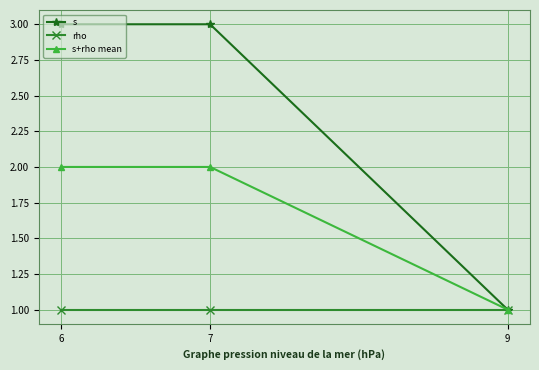

The s series shows 1 at 9. True or false?

True